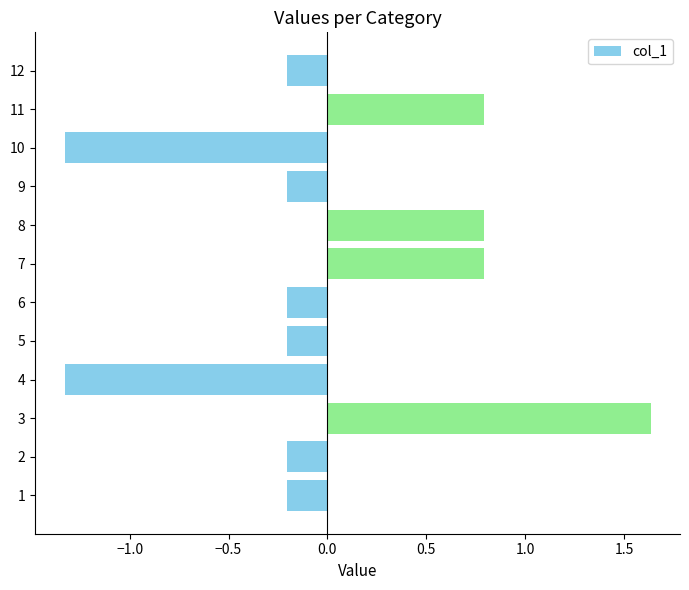

What is the smallest value displayed?

-1.3